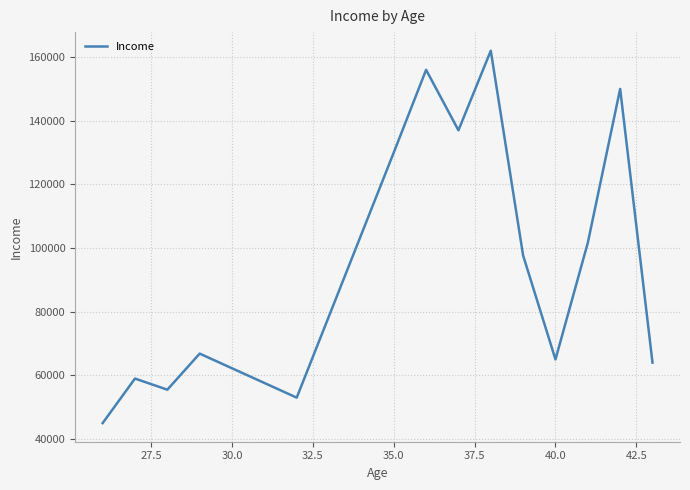

What is the difference between the maximum and minimum values?

117000.0